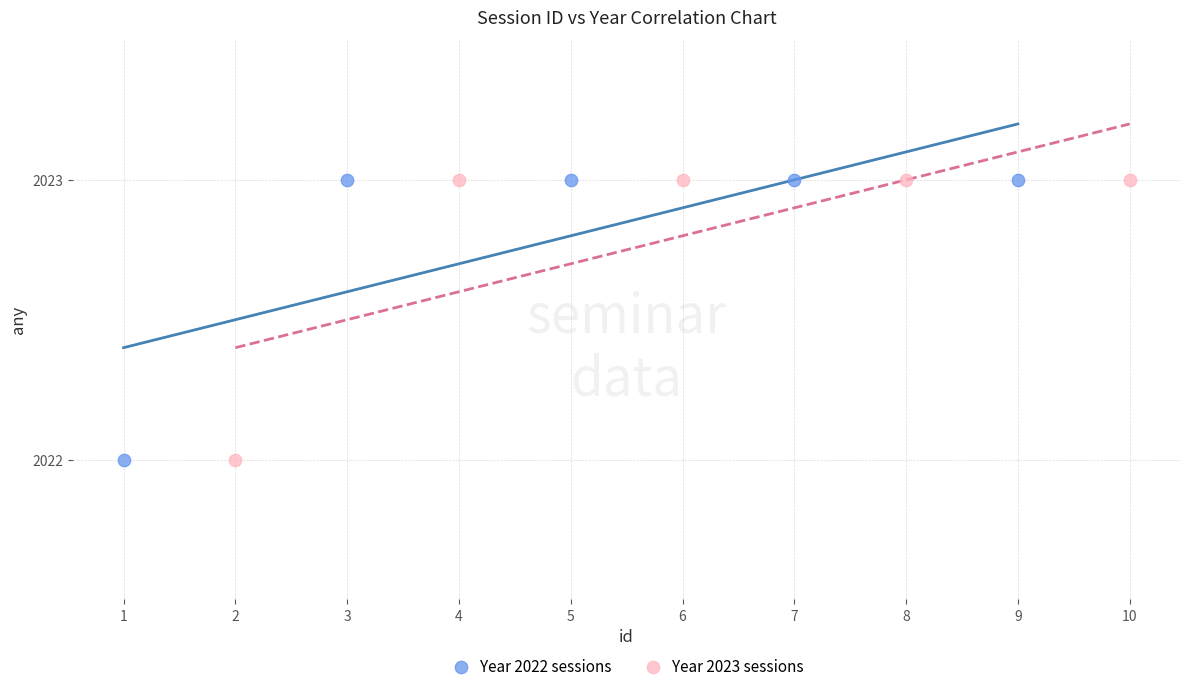

What are all the series names shown in the legend?

Year 2022 sessions, Year 2023 sessions